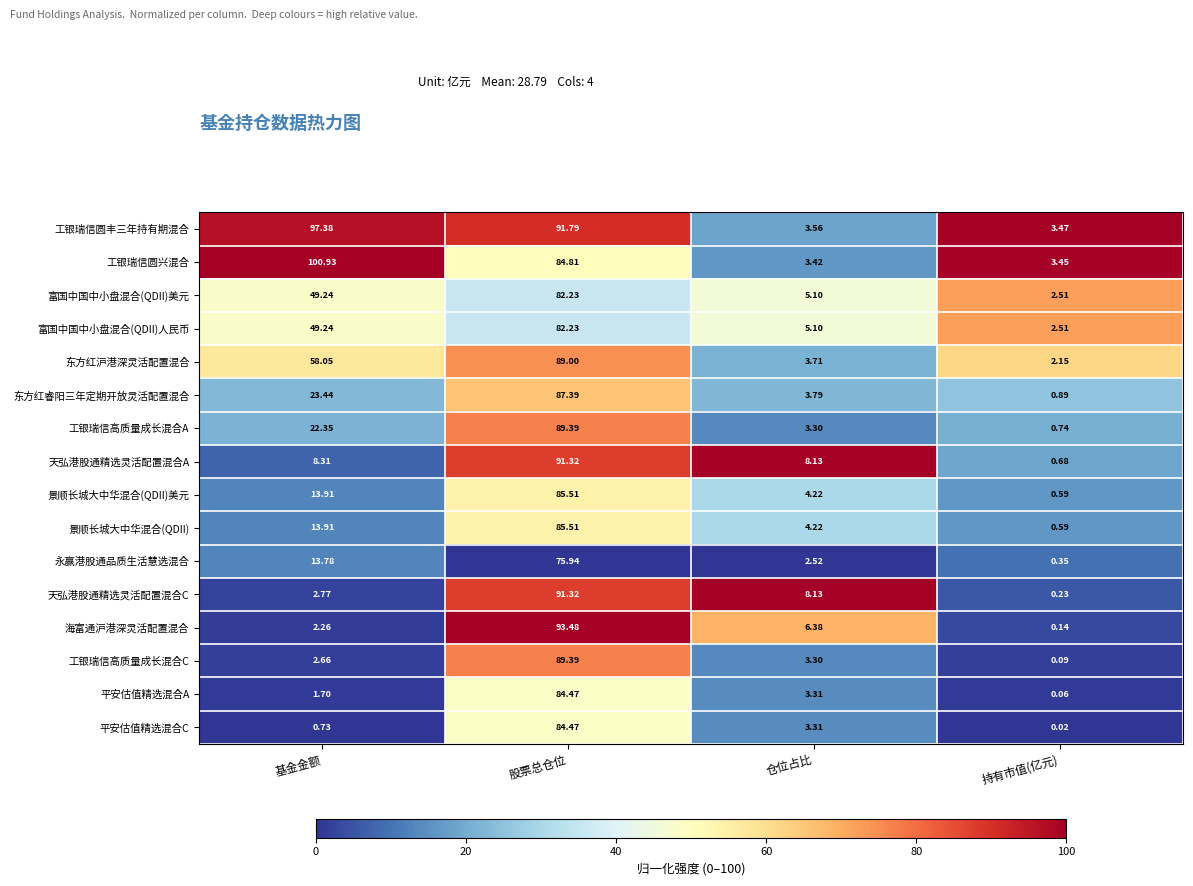

At which category does the chart reach its peak across all series?

基金金额